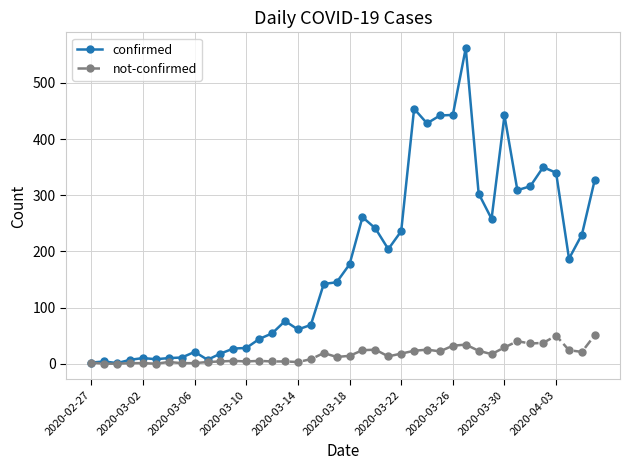

What is the maximum value shown in the chart?

562